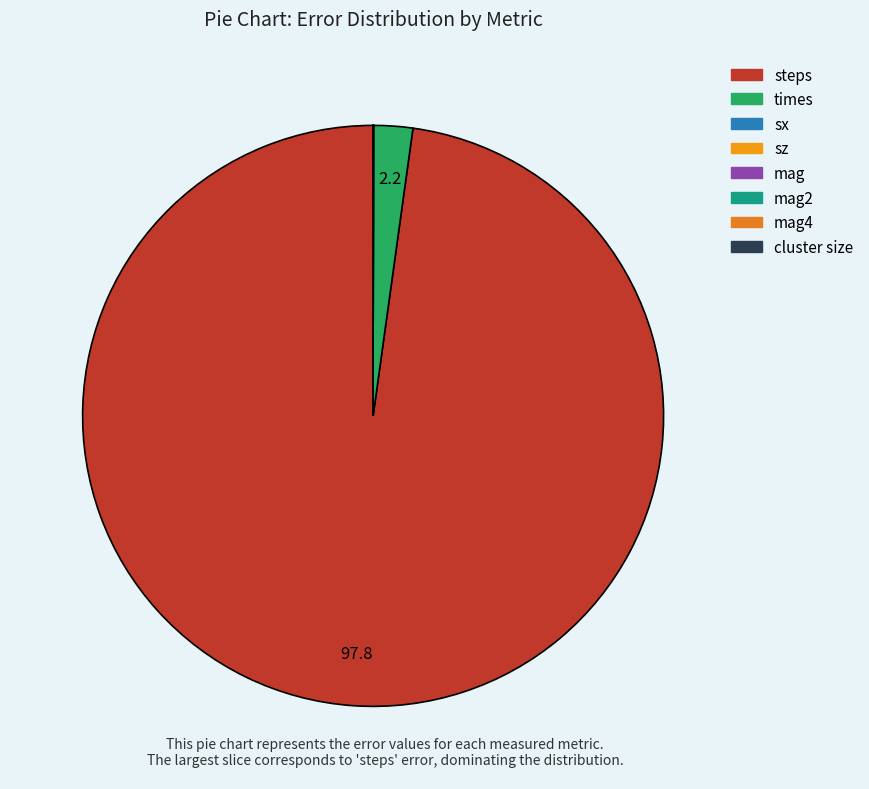

To the nearest percent, what is the difference between the largest and smallest slice percentages?

98%